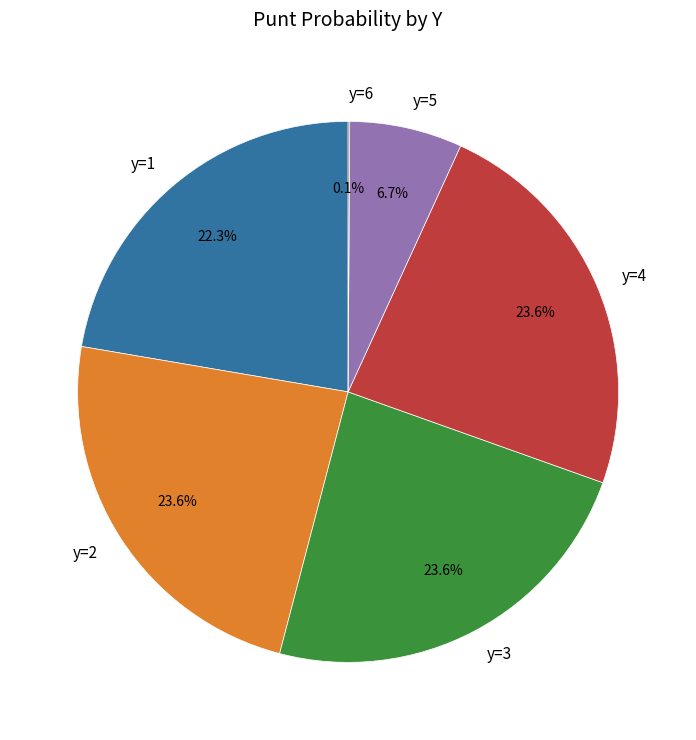

Does y=2 represent more than half of the total?

No